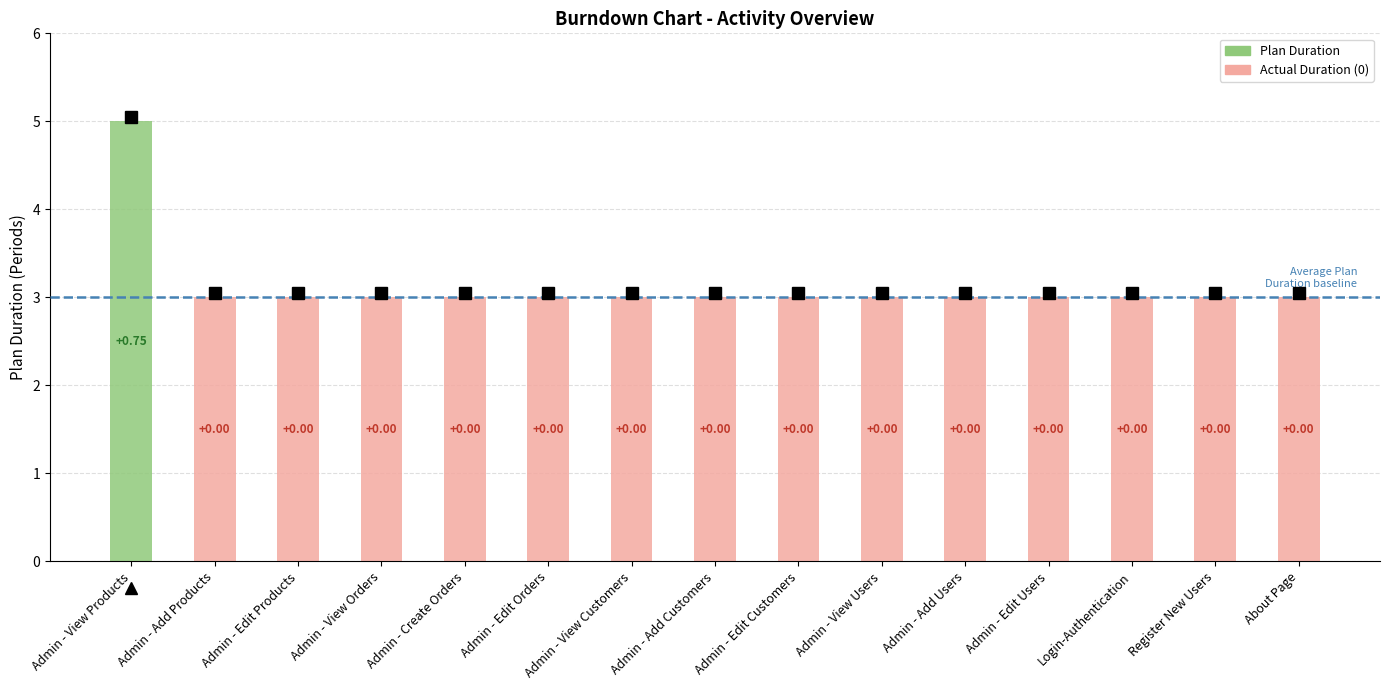

What is the difference between the highest and lowest values at Admin - Add Users?

3.0